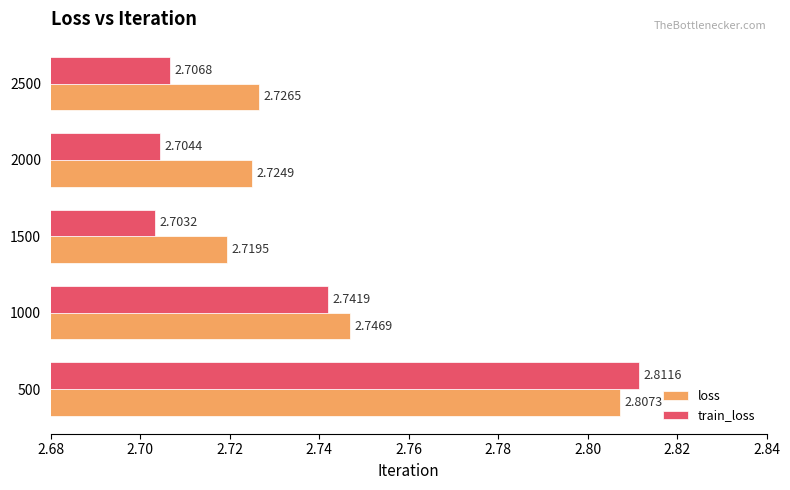

Rank the series by their maximum value, from lowest to highest.

loss, train_loss